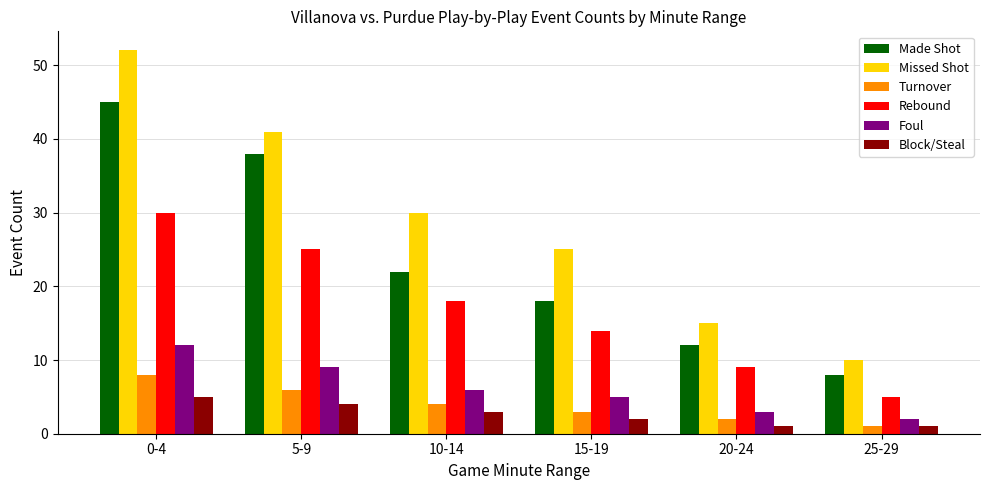

What are all the series names shown in the legend?

Made Shot, Missed Shot, Turnover, Rebound, Foul, Block/Steal